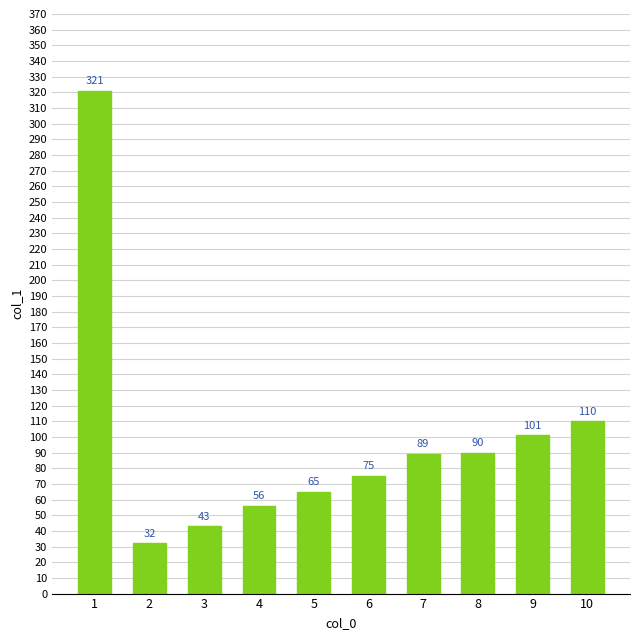

Rank the categories by value from lowest to highest.

2, 3, 4, 5, 6, 7, 8, 9, 10, 1